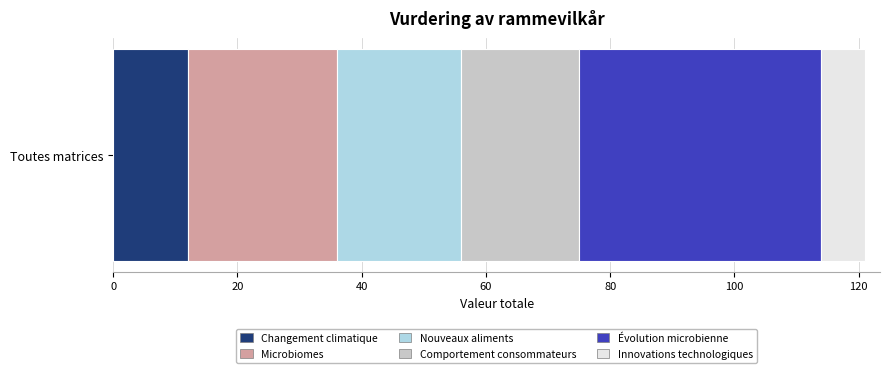

Count the number of data series in this chart.

6